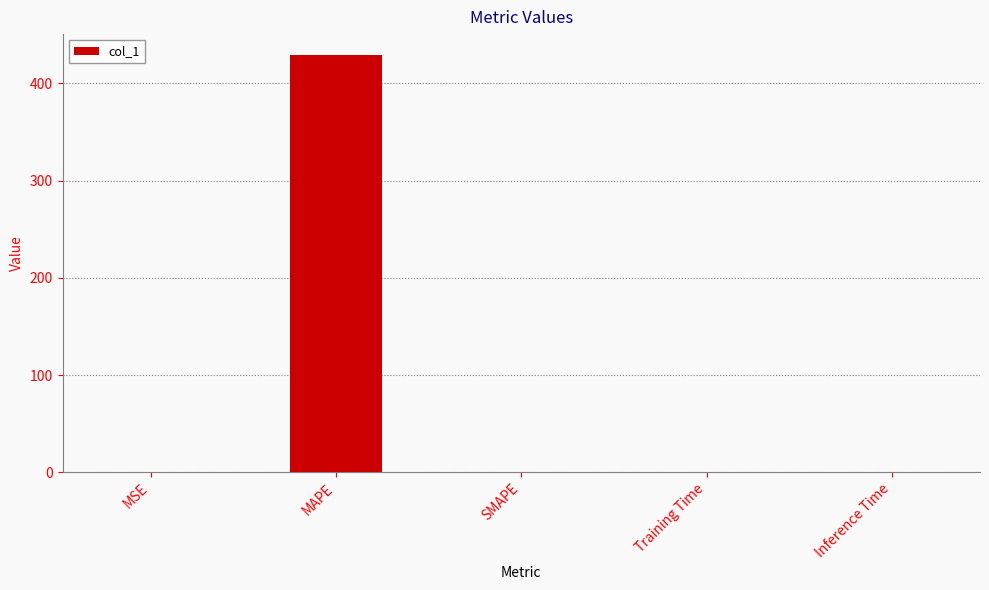

At which category does the chart reach its peak across all series?

MAPE